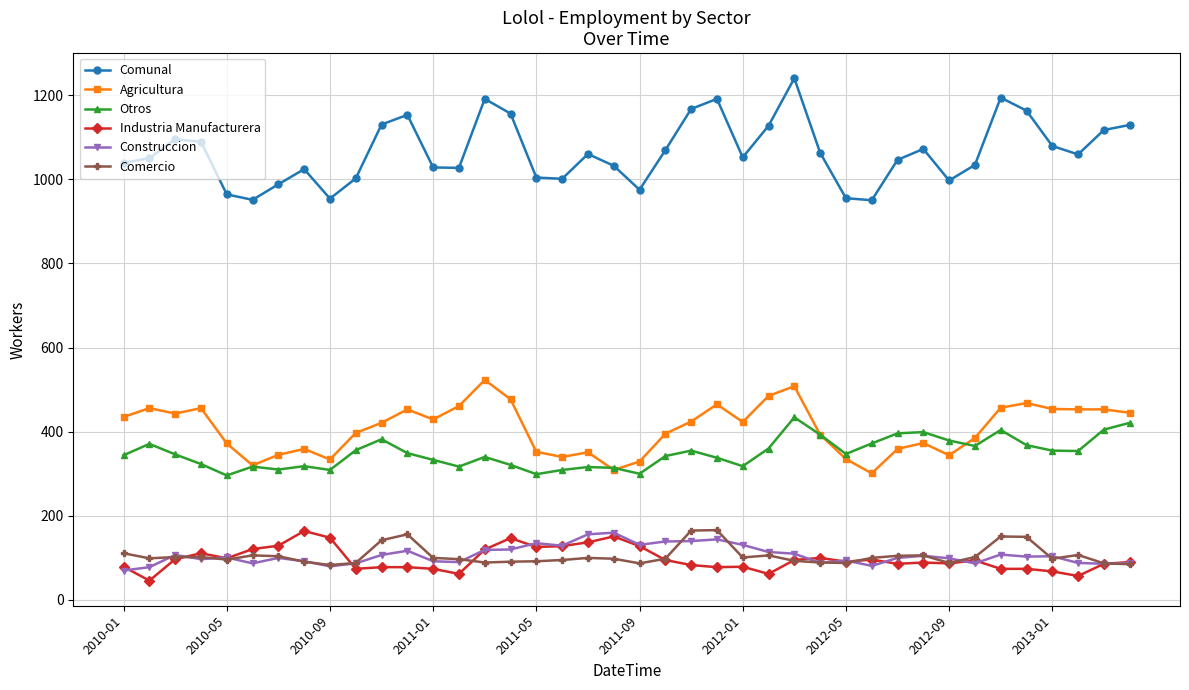

How many data points in Construccion are less than 103?

20